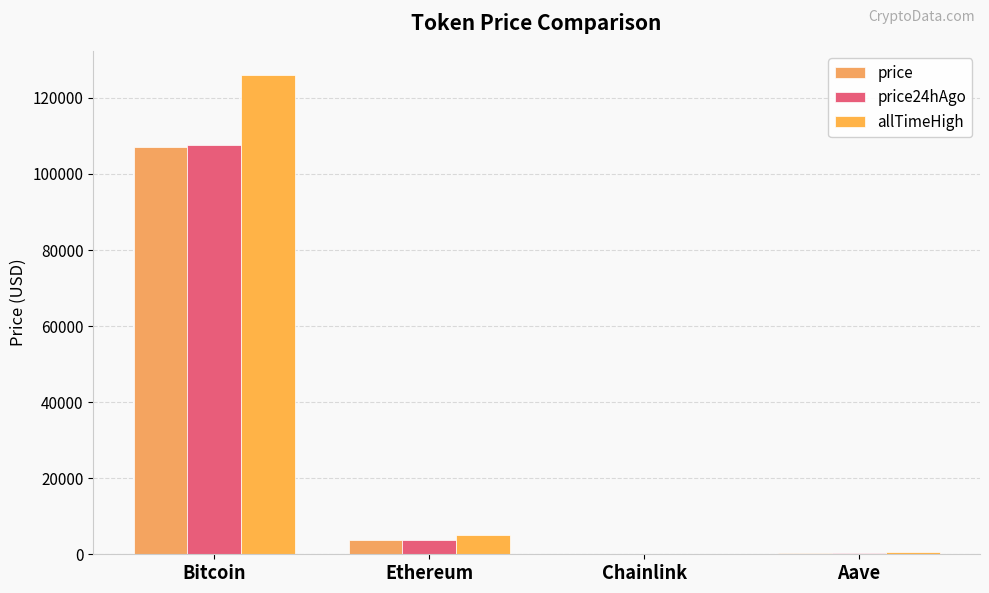

Which series changed the most between Bitcoin and Ethereum?

allTimeHigh